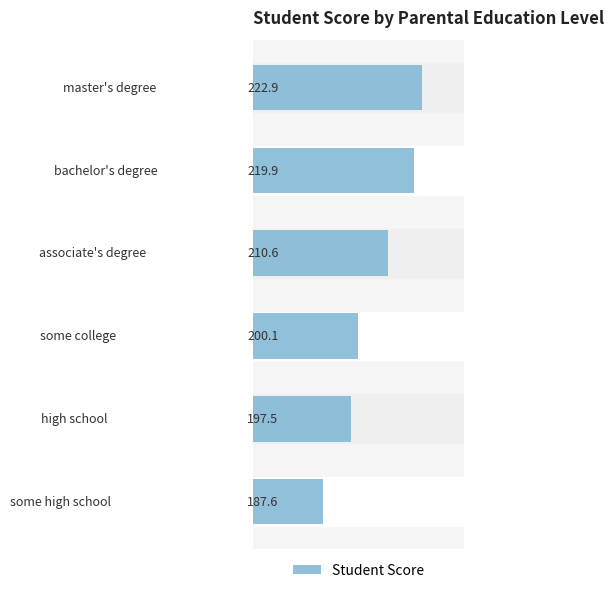

What is the average value?

206.4